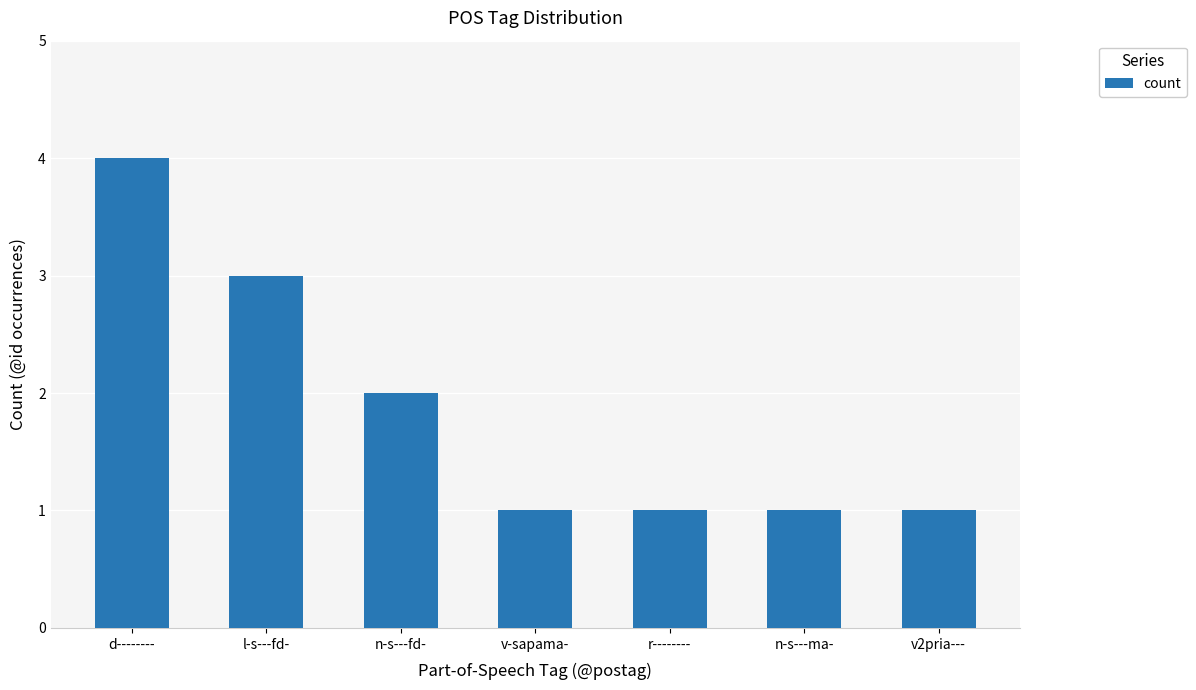

What is the value of the 7th bar from the left?

1